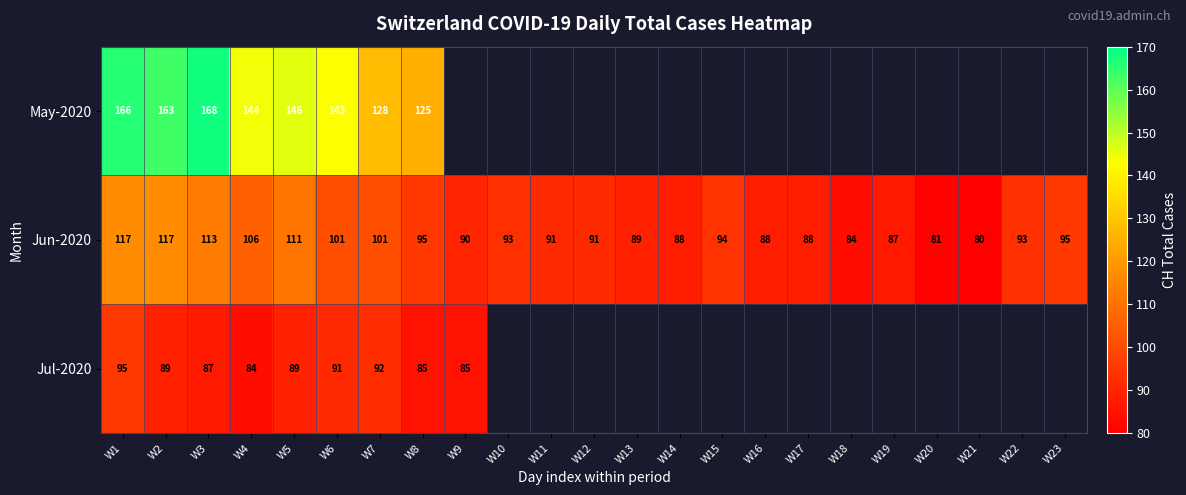

The Jun-2020 series shows 49 at W16. True or false?

False